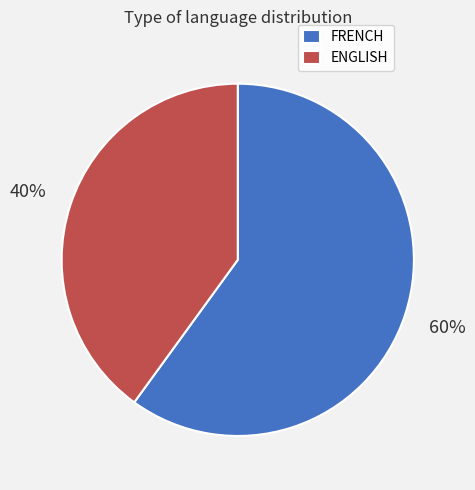

What percentage is the ENGLISH slice, to the nearest percent?

40%